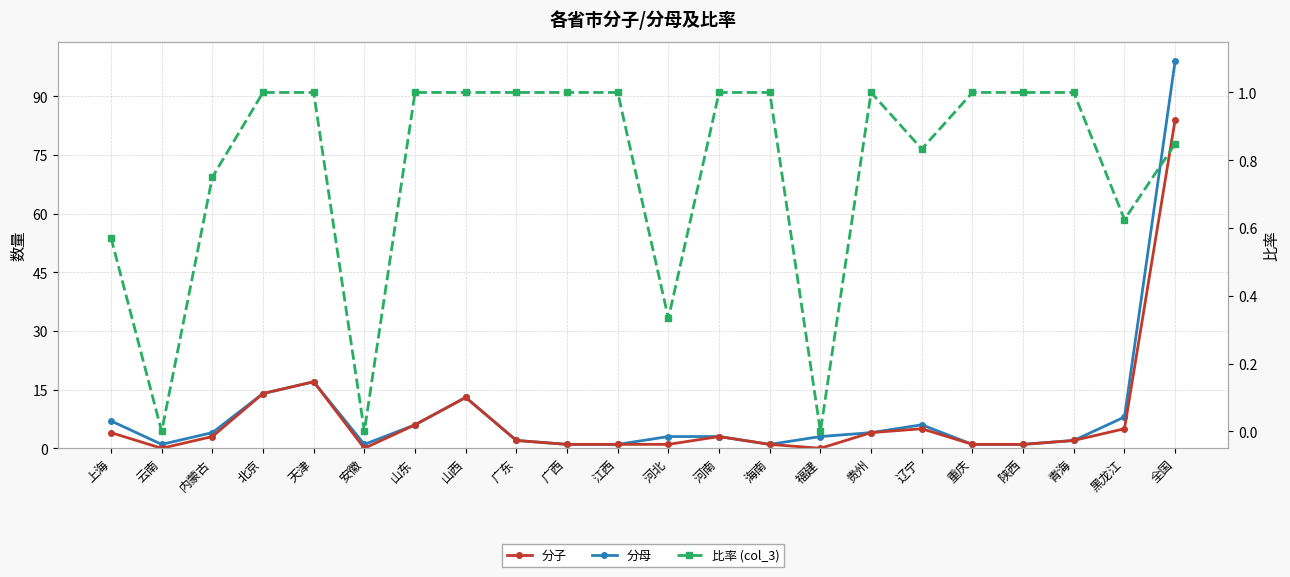

List the series in order of their peak value, lowest first.

比率 (col_3), 分子, 分母